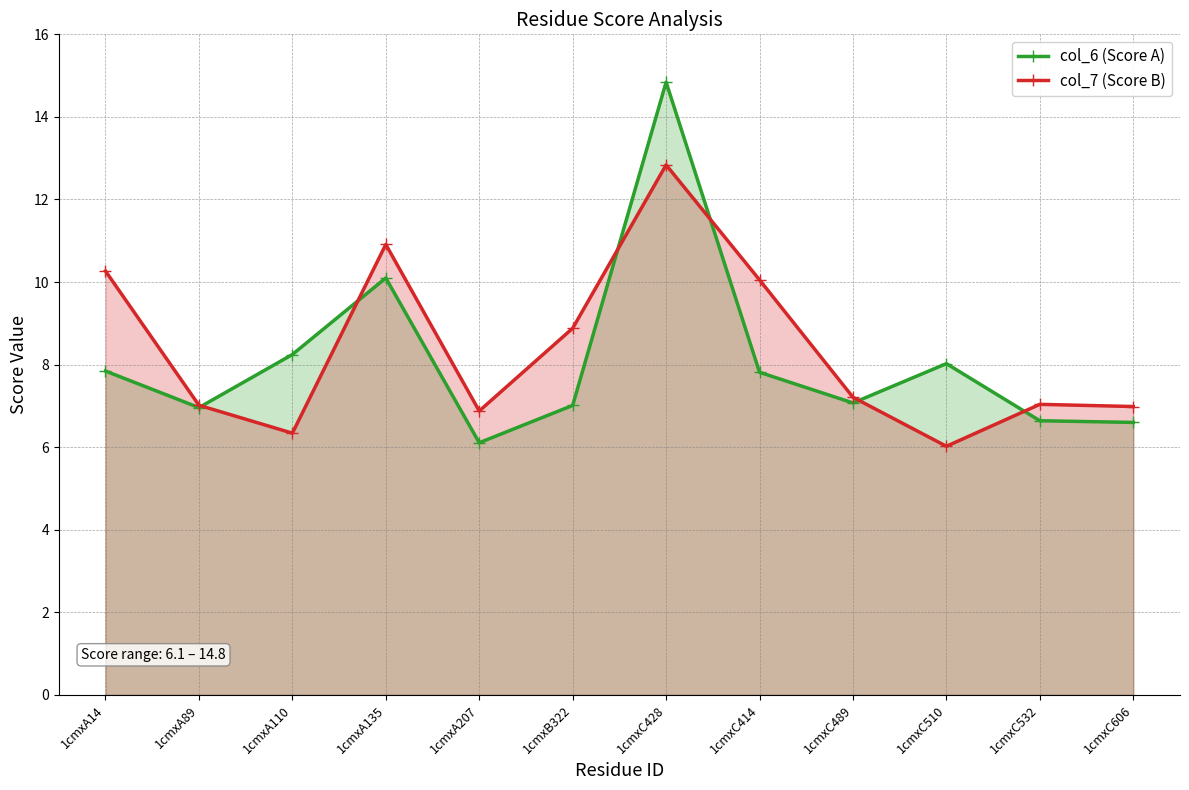

Reading right to left, extract all data points from this chart.

col_6 (Score A): 1cmxC606=6.6	1cmxC532=6.6	1cmxC510=8.0	1cmxC489=7.1	1cmxC414=7.8	1cmxC428=14.8	1cmxB322=7.0	1cmxA207=6.1	1cmxA135=10.1	1cmxA110=8.2	1cmxA89=7.0	1cmxA14=7.8
col_7 (Score B): 1cmxC606=7.0	1cmxC532=7.0	1cmxC510=6.0	1cmxC489=7.2	1cmxC414=10.1	1cmxC428=12.8	1cmxB322=8.9	1cmxA207=6.9	1cmxA135=10.9	1cmxA110=6.3	1cmxA89=7.0	1cmxA14=10.3